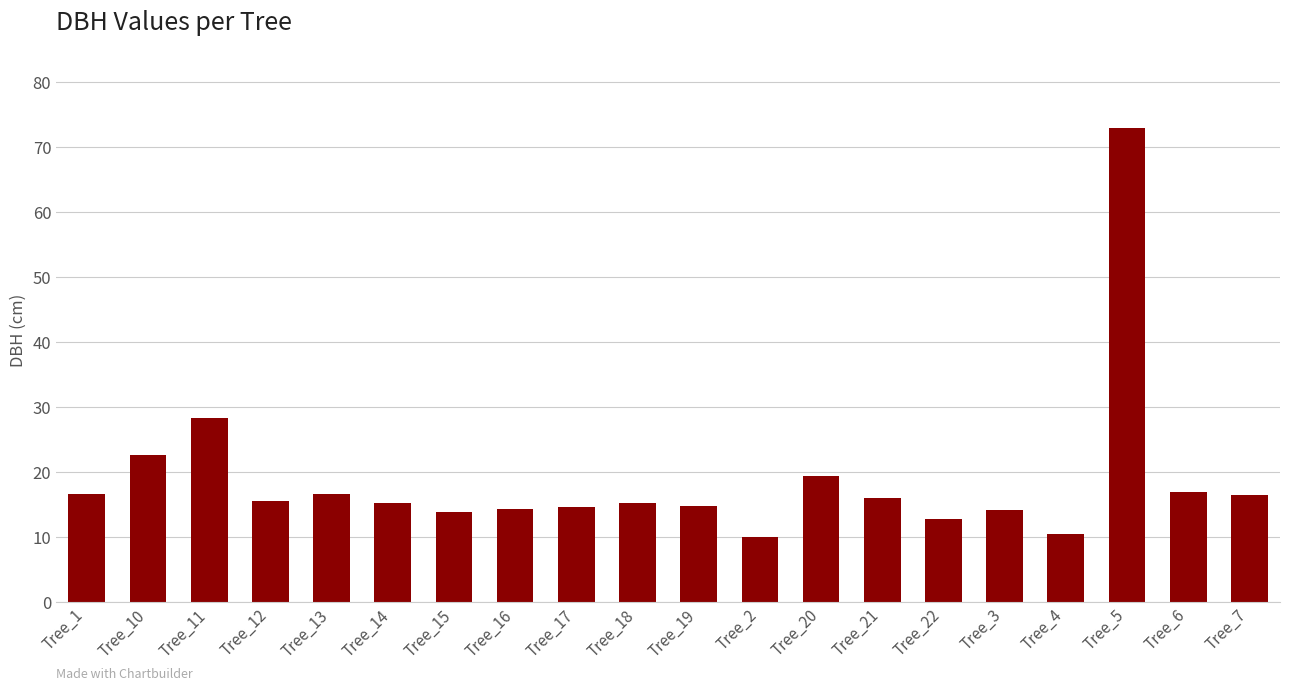

How many series are shown in this chart?

1